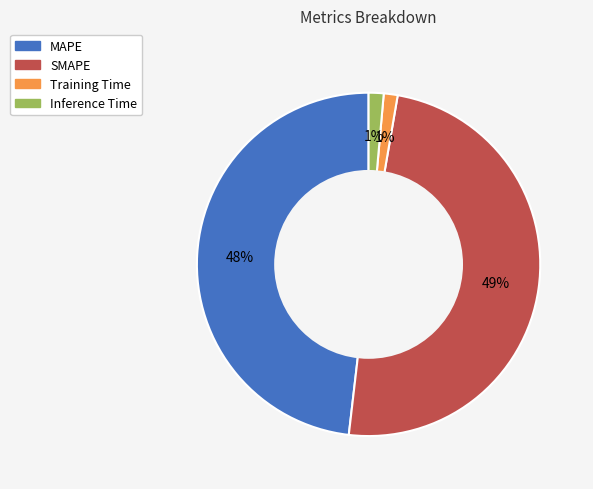

How many slices are in this pie chart?

4